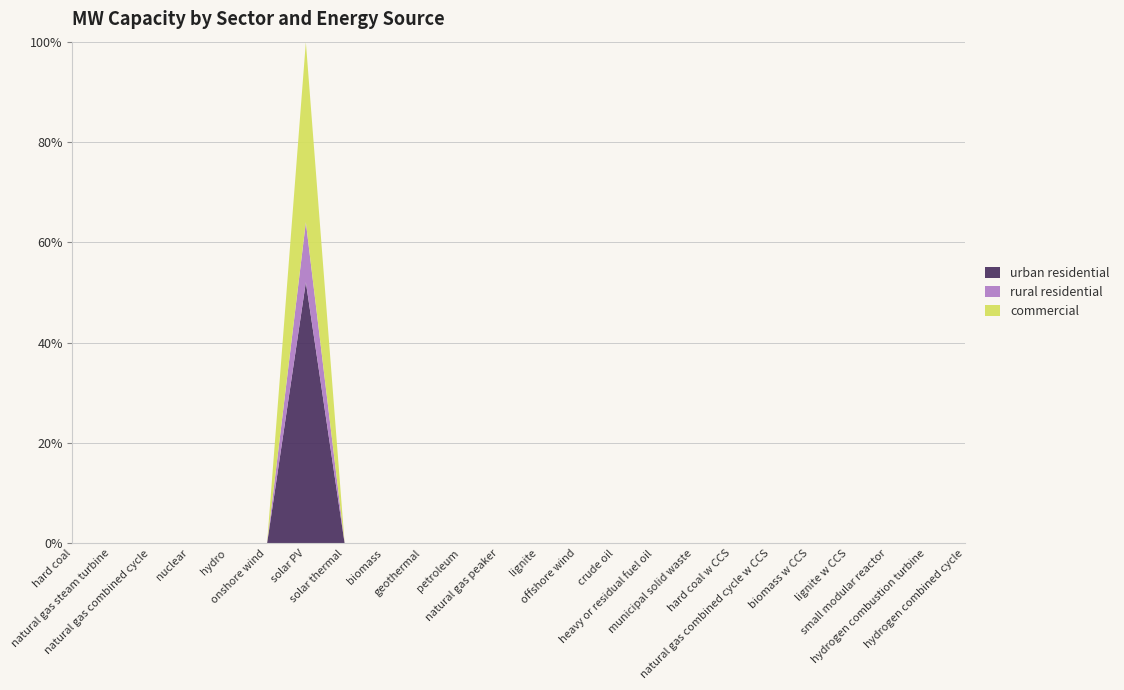

In rural residential, how many points are higher than both neighbors (excluding endpoints)?

1